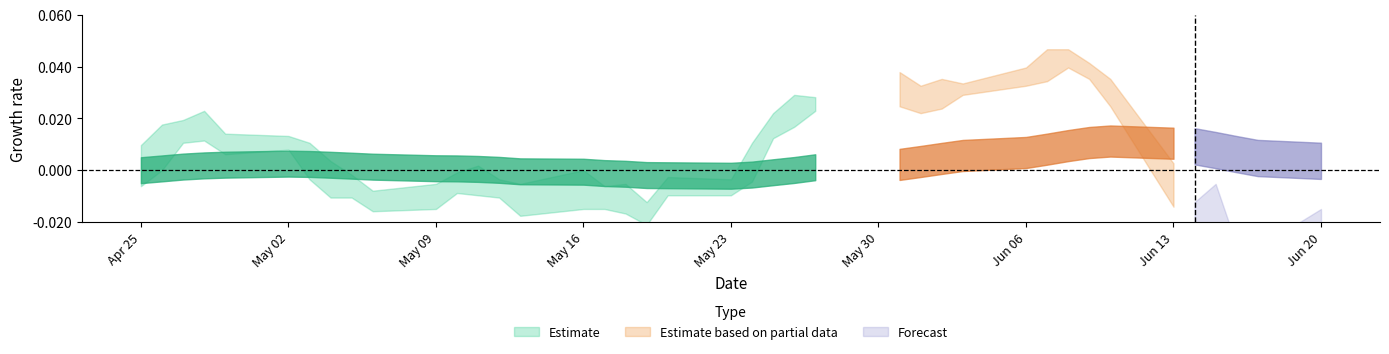

True or false: high and low cross at least once.

False